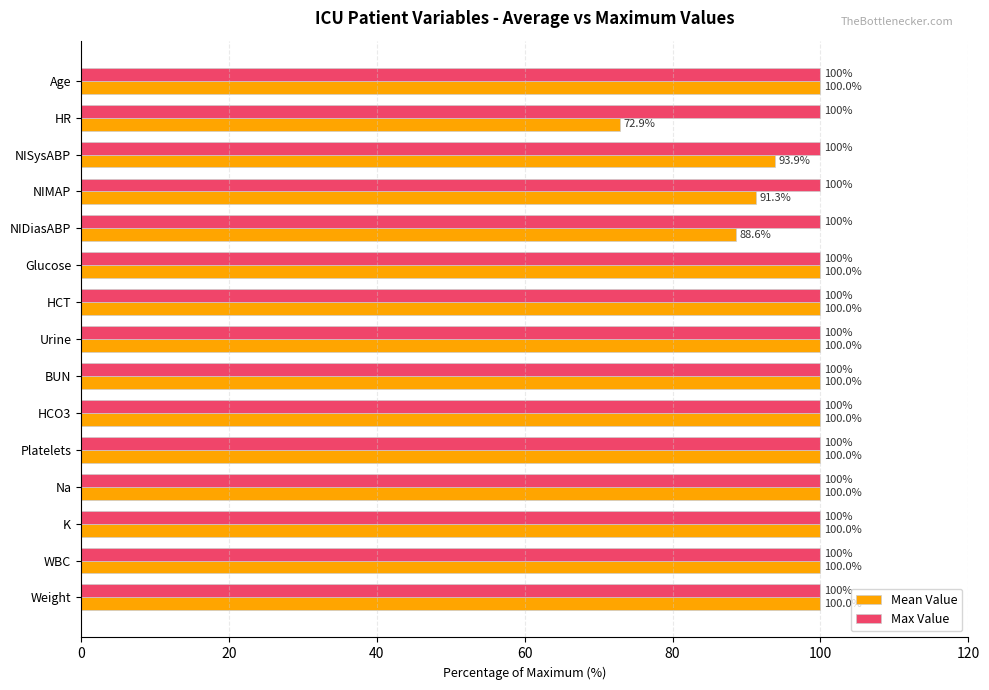

What is the sum of all Max Value values?

1500.0